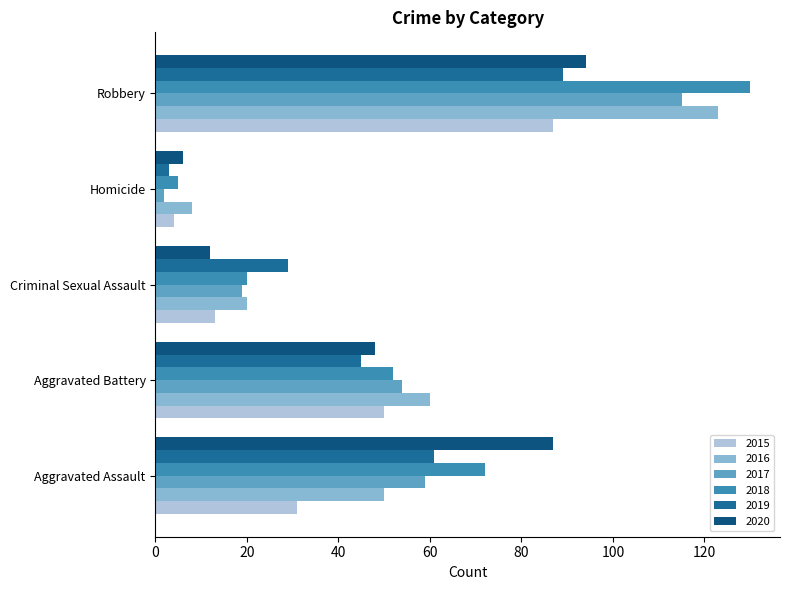

What is the average value of the 2017 series?

50